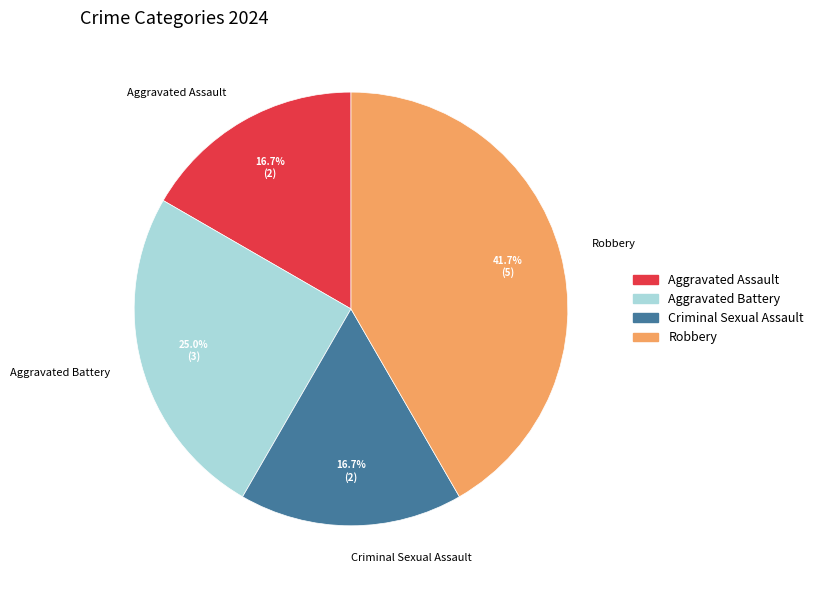

Count the number of slices in the pie.

4